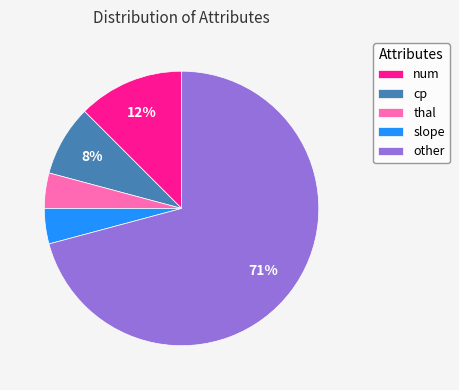

To the nearest percent, what is the average slice percentage?

20%